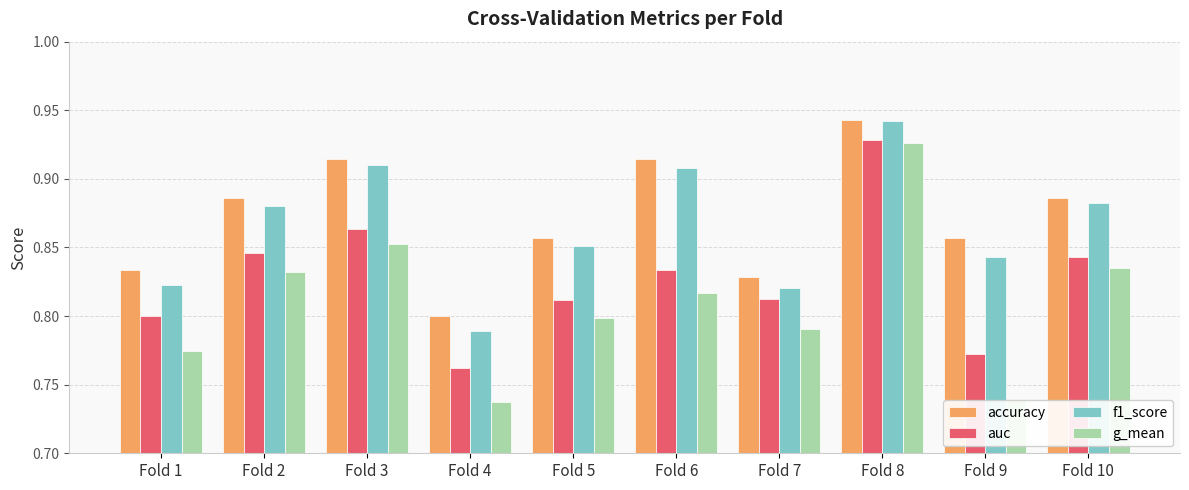

Which series has the largest total across all categories?

accuracy